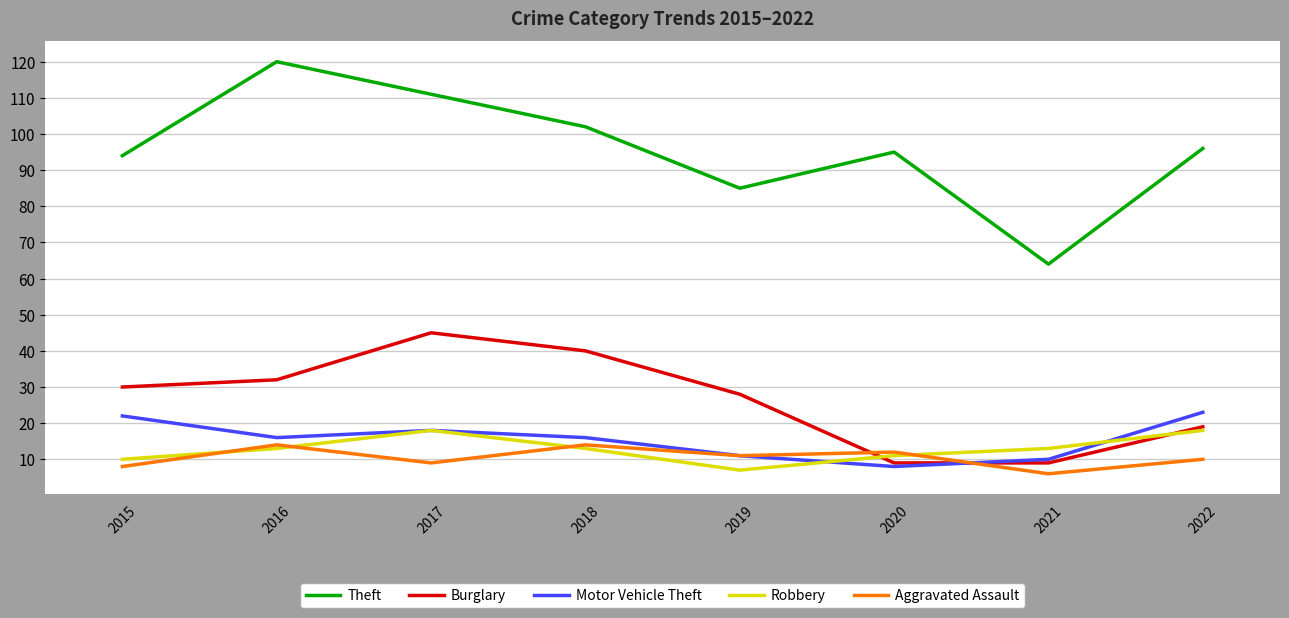

What is the difference between the Robbery values at 2018 and 2015?

3